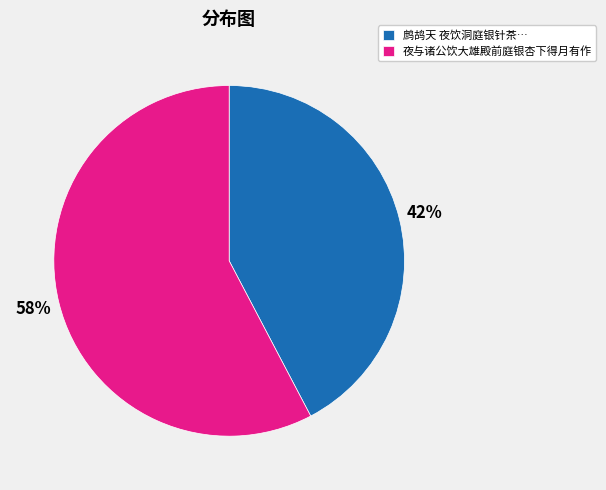

Which category has the smallest portion of the pie?

鹧鸪天 夜饮洞庭银针茶…